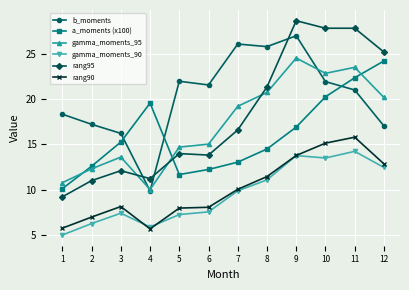

What is the value of the gamma_moments_90 point at the 3rd from the left?

7.4